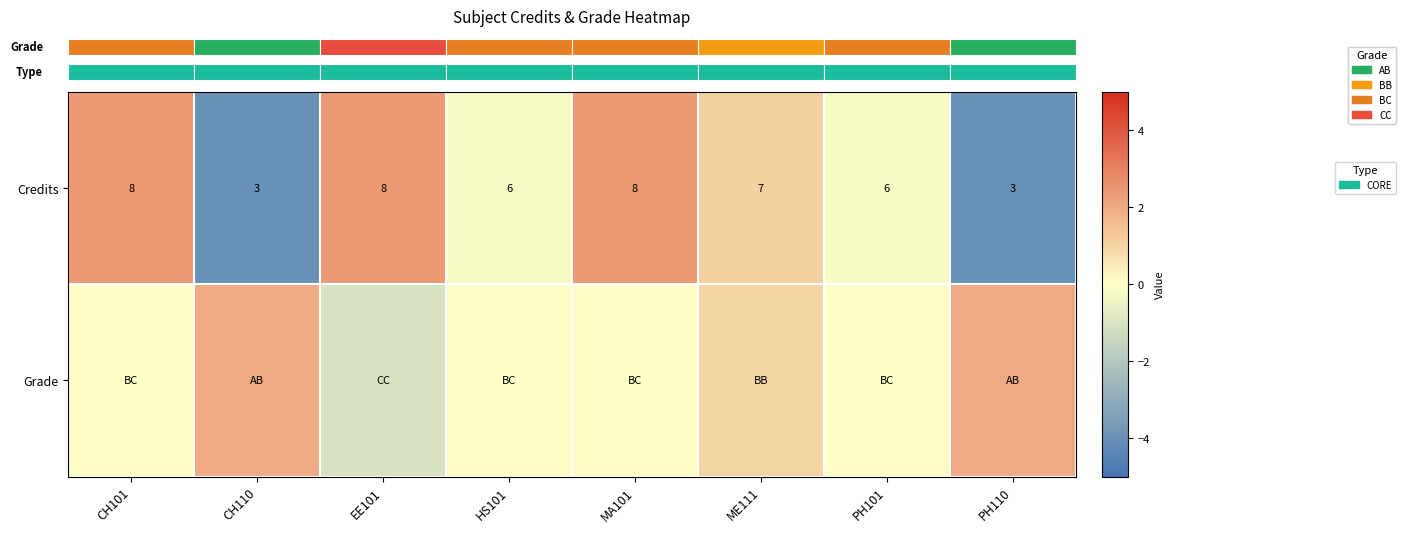

How many data points in Grade are less than 0?

1